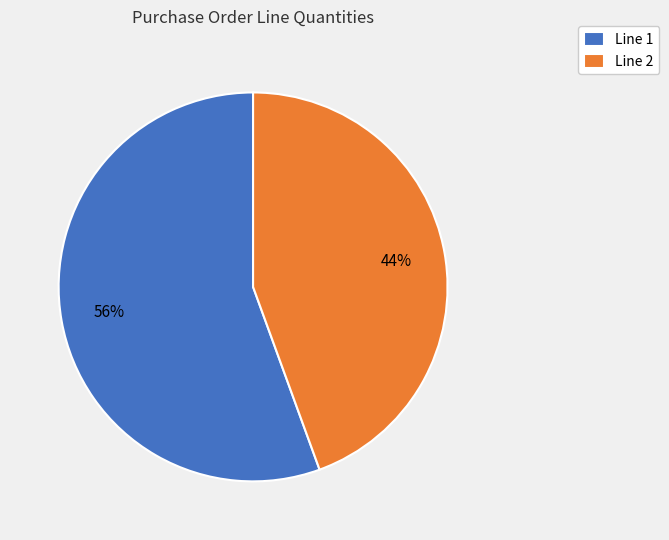

How many segments does this pie chart have?

2